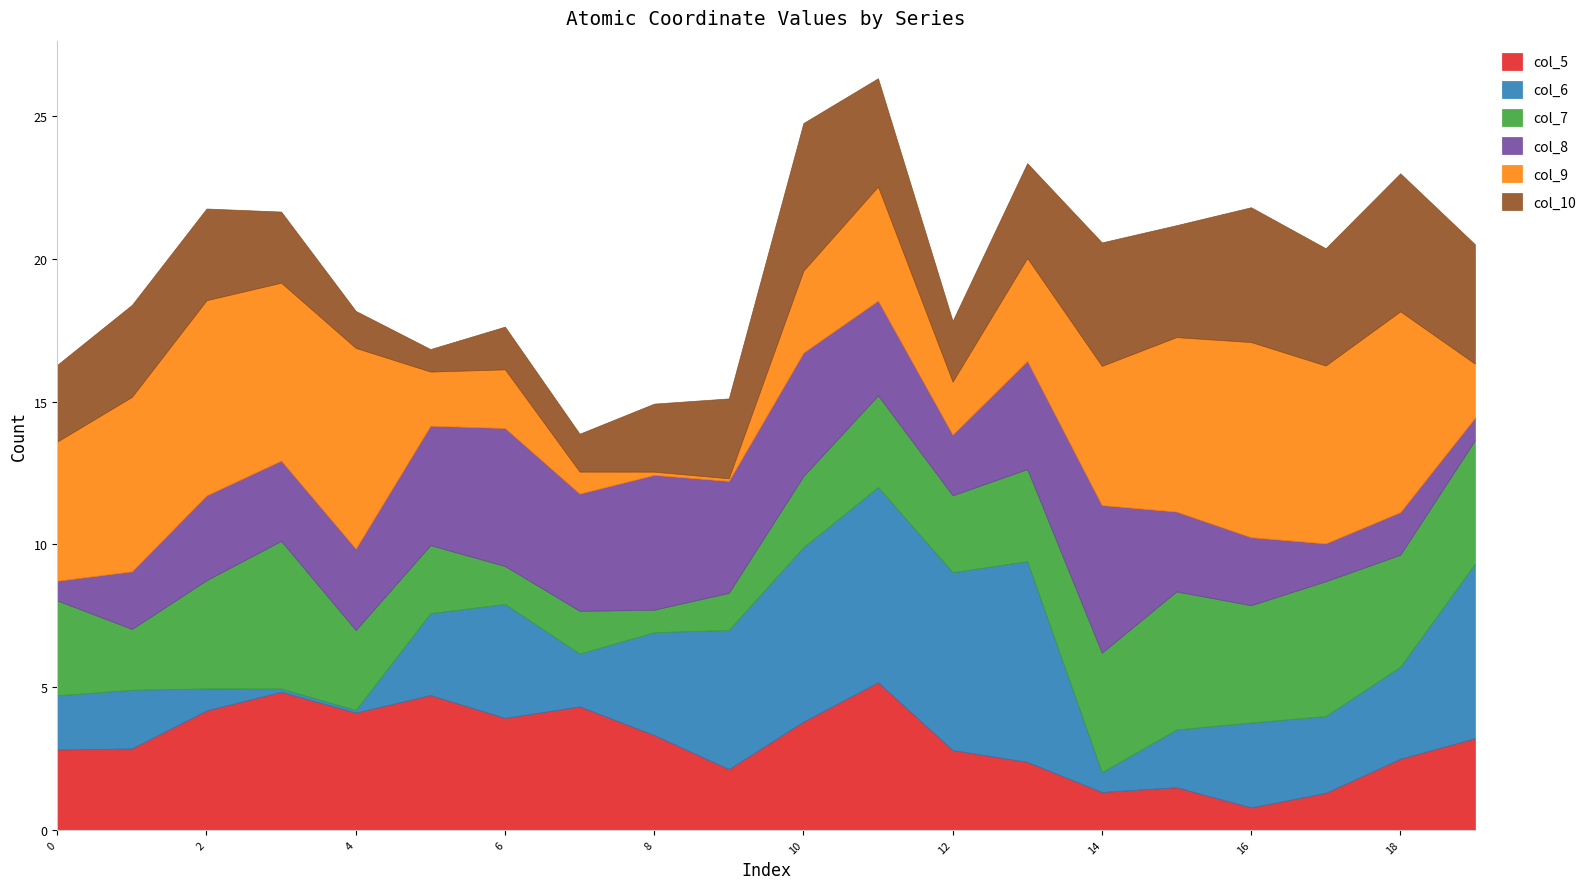

What is the label of the 12th point from the right?

8